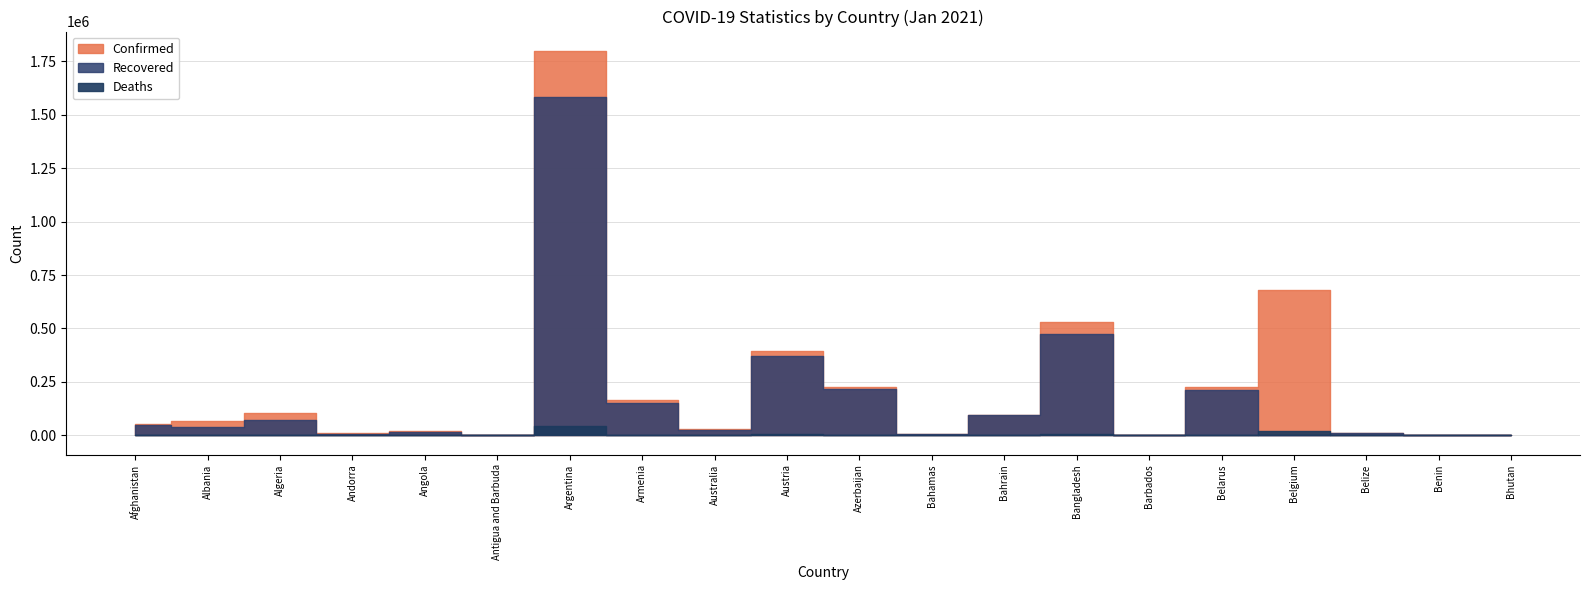

What is the value of the Confirmed point at the 7th from the left?

1799243